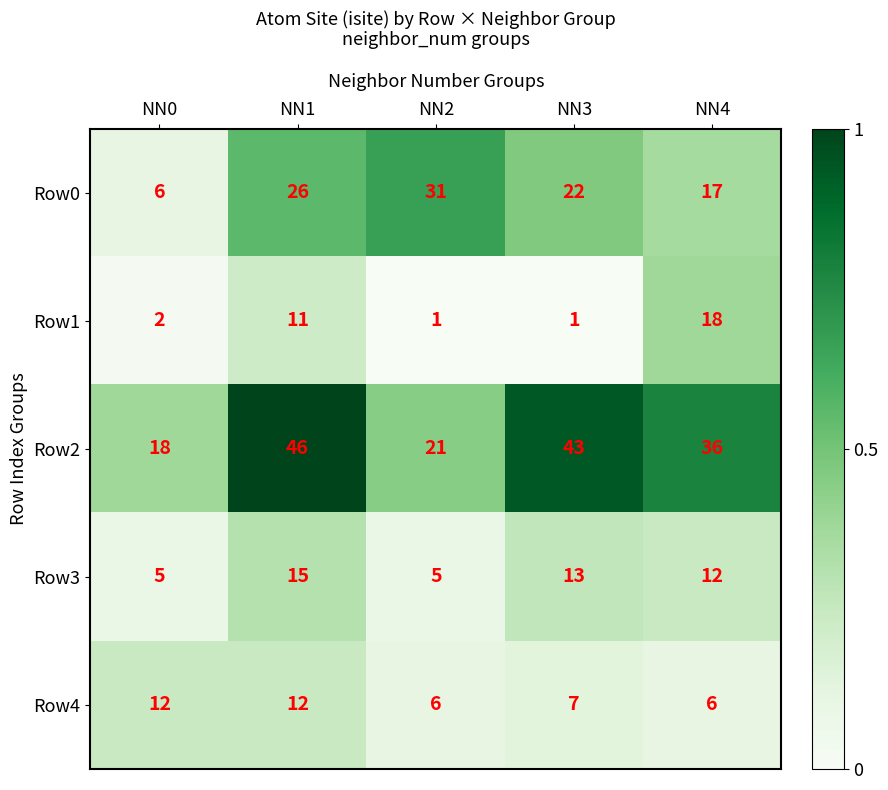

At which category is the sum across all series the highest?

NN1